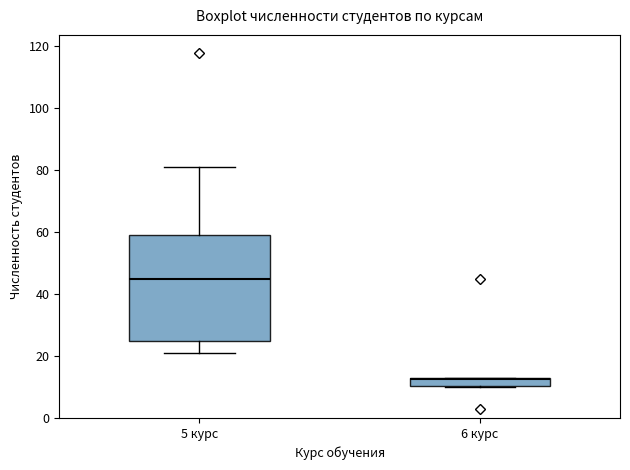

Where does the median line of the box for 6 курс sit on the y-axis? The values are not printed on the chart, so give them approximately, as read against the axis.

12